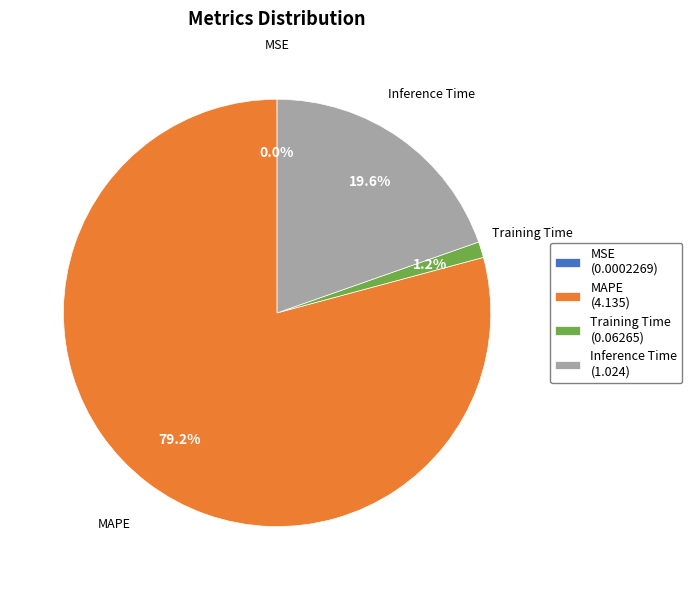

What percentage is NOT represented by Training Time?

98.8%